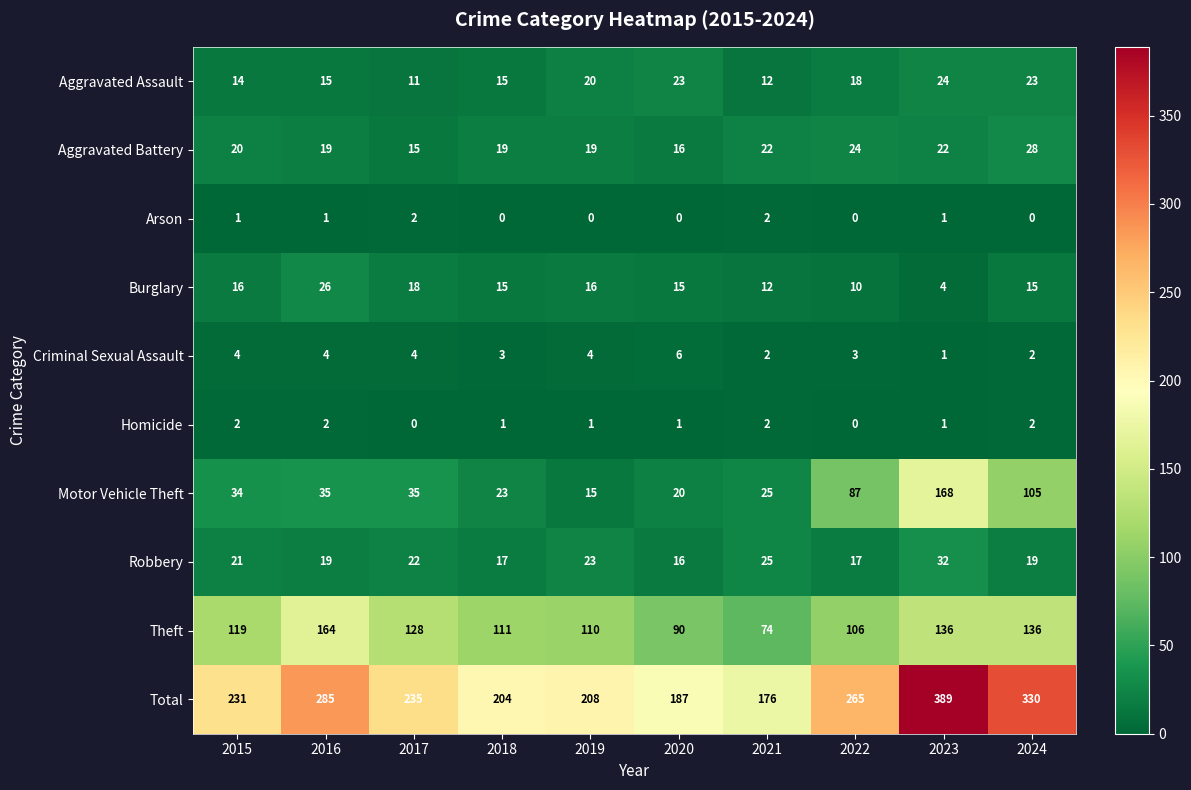

At 2015, list the series in order from largest to smallest.

Total, Theft, Motor Vehicle Theft, Robbery, Aggravated Battery, Burglary, Aggravated Assault, Criminal Sexual Assault, Homicide, Arson